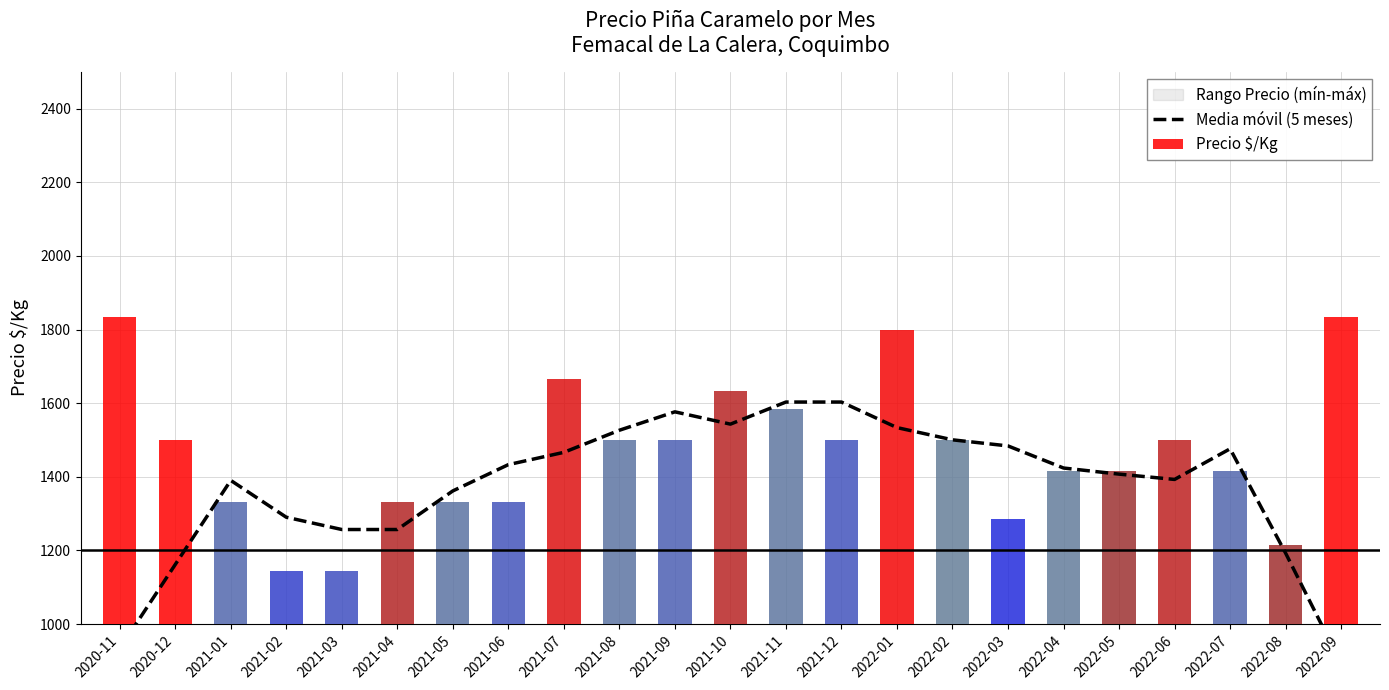

The value of Media móvil (5 meses) at 2020-12 is 1161.8. True or false?

True